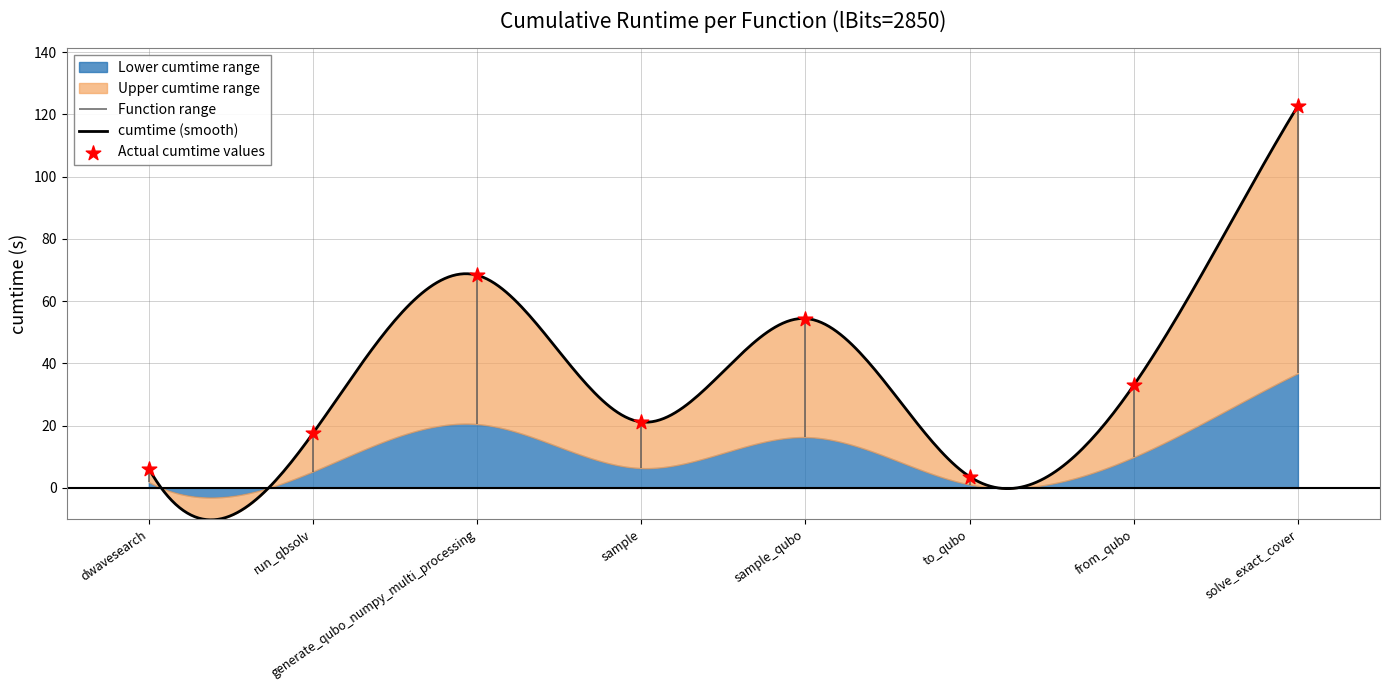

What is the change in value from sample_qubo to to_qubo?

-50.8